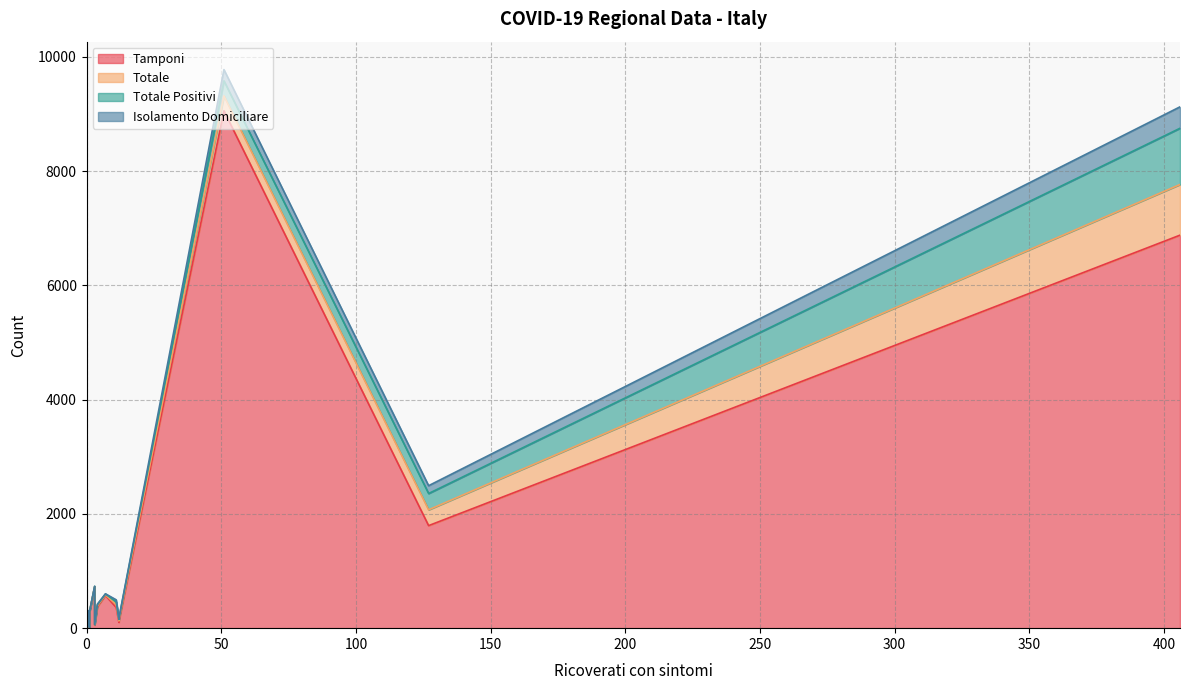

What is the average value of the Tamponi series?

1054